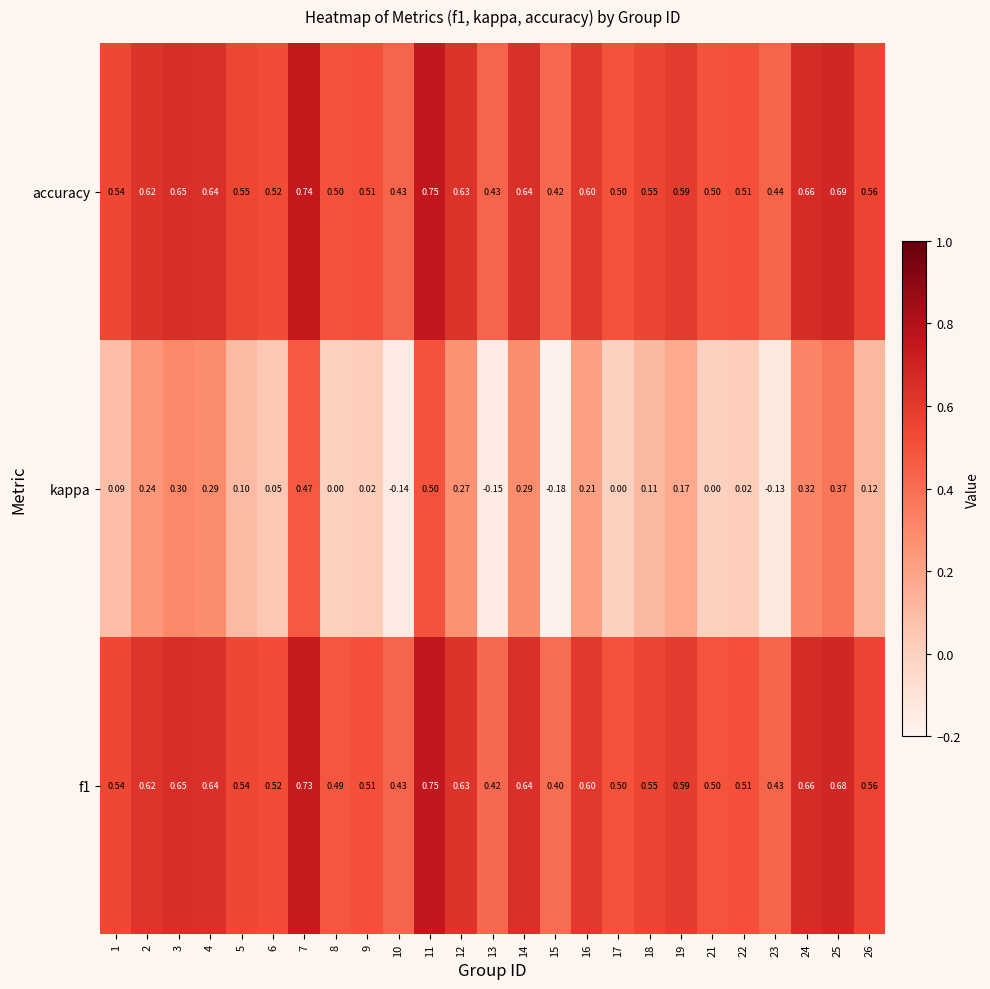

Between 1 and 26, which series saw the biggest shift?

kappa